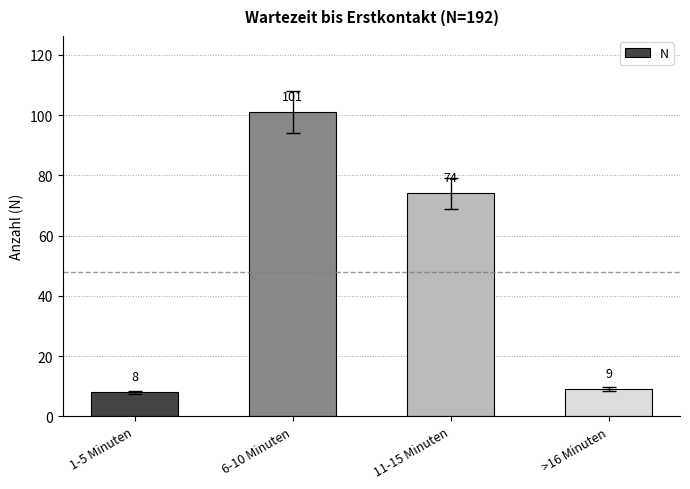

The value at >16 Minuten is 9. True or false?

True